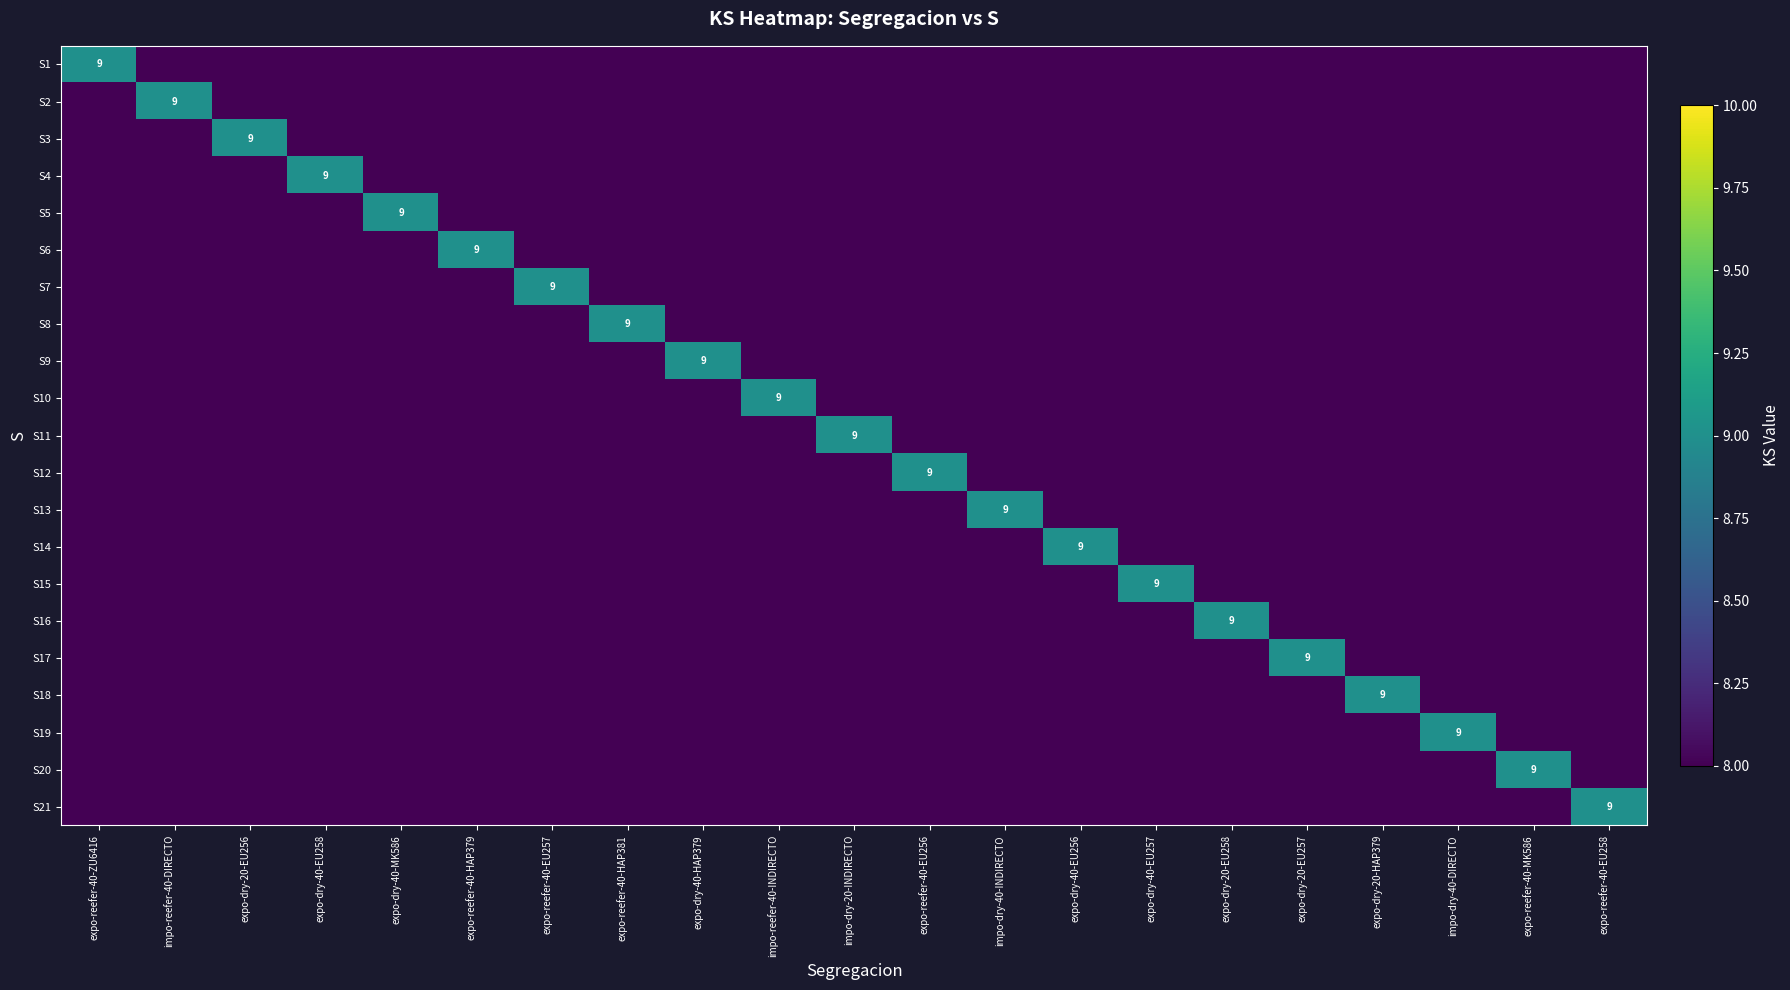

At which category is the sum across all series the highest?

expo-reefer-40-ZU6416